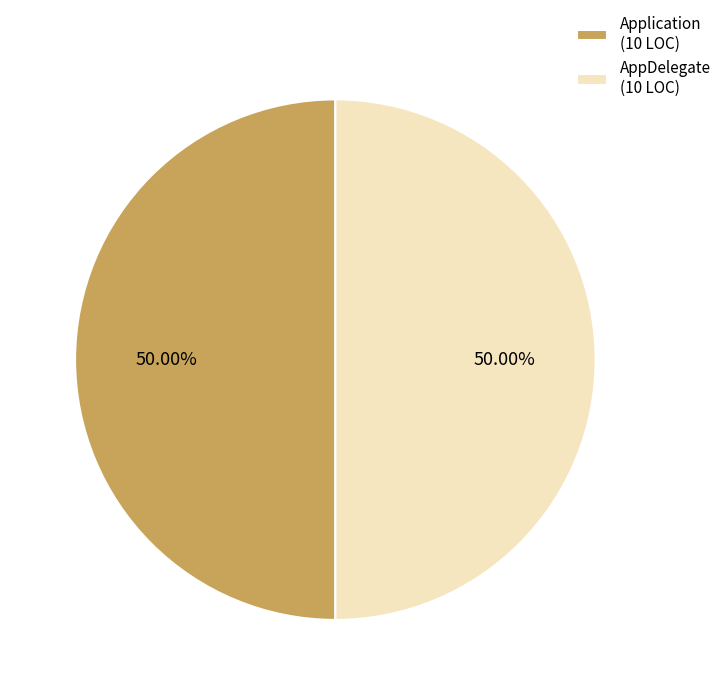

How many slices are in this pie chart?

2